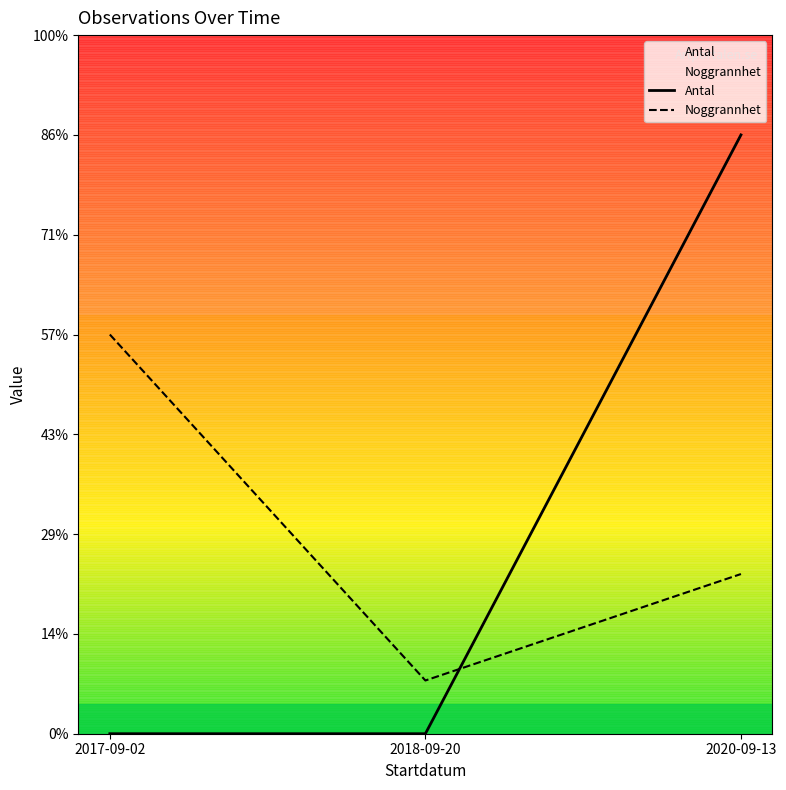

Does the chart display data point markers on the line(s)?

No